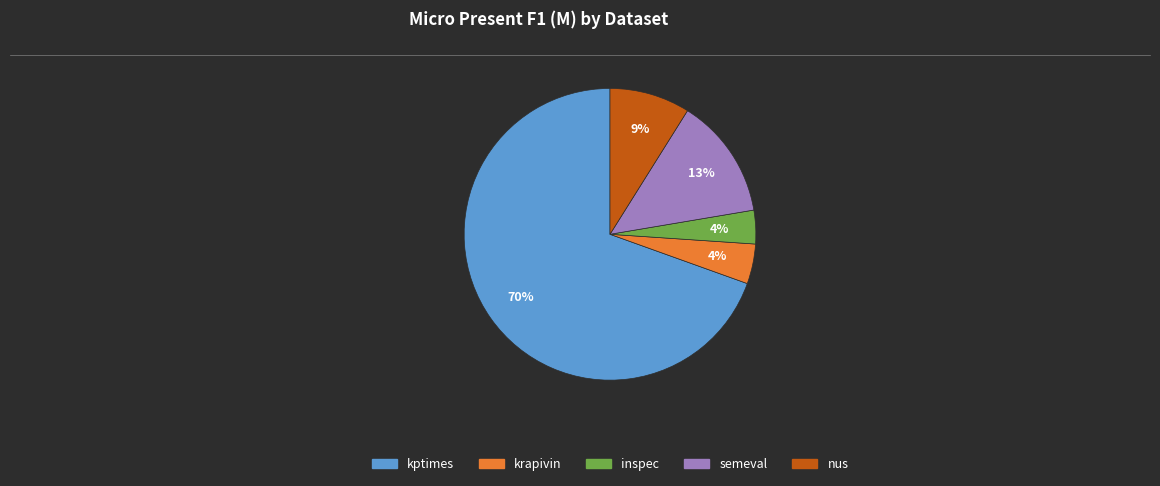

Which slice is the largest?

kptimes